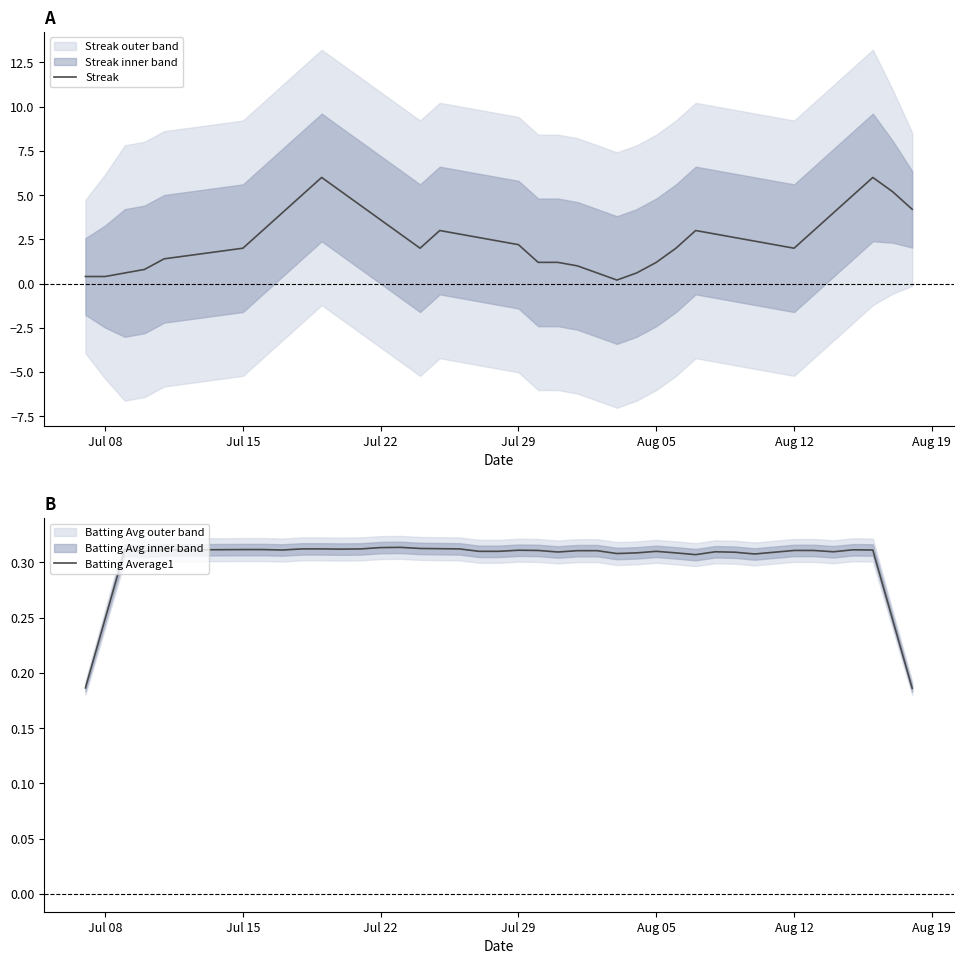

How many Batting Average1 values are between 0 and 1?

40